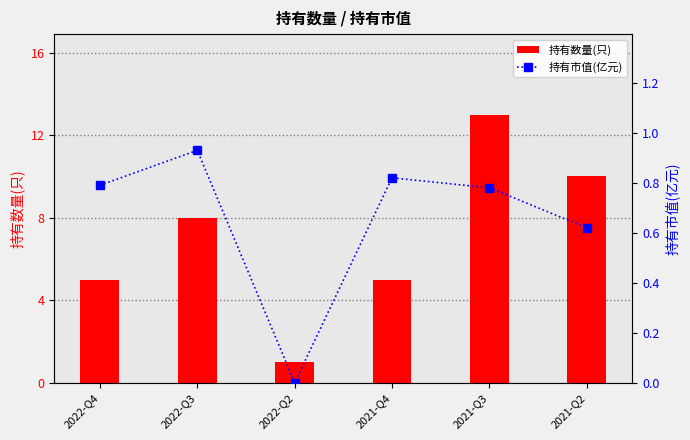

What is the label of the 4th bar from the left?

2021-Q4